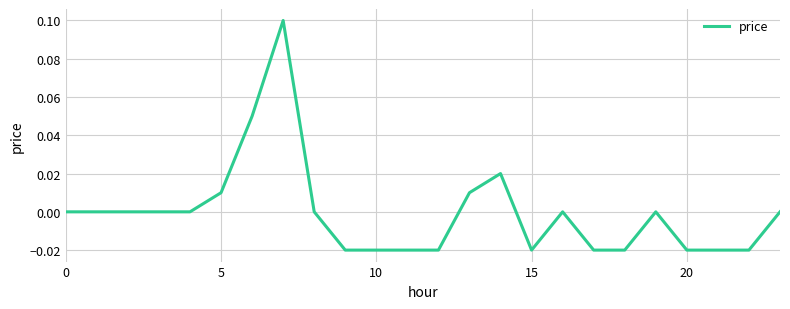

Is this an area chart (filled region under the line)?

No